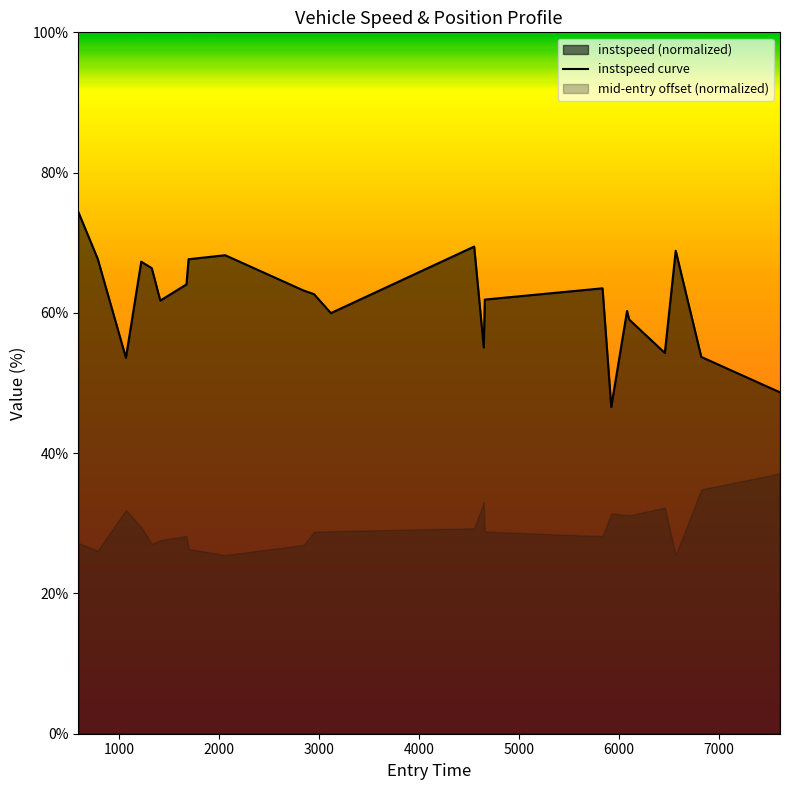

What is the average value?

61.7